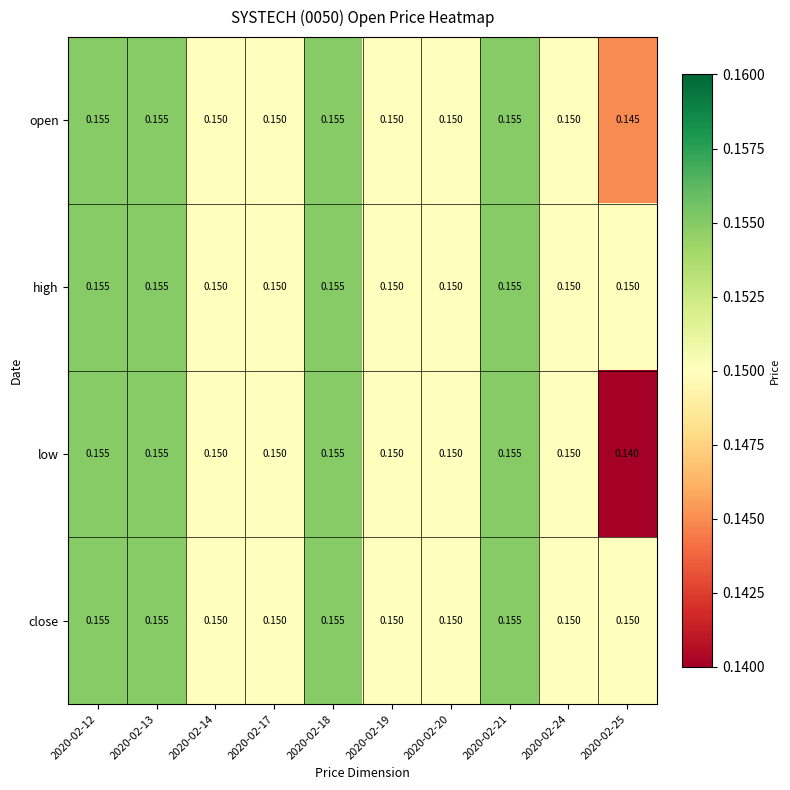

Which series has the largest range (max minus min)?

low